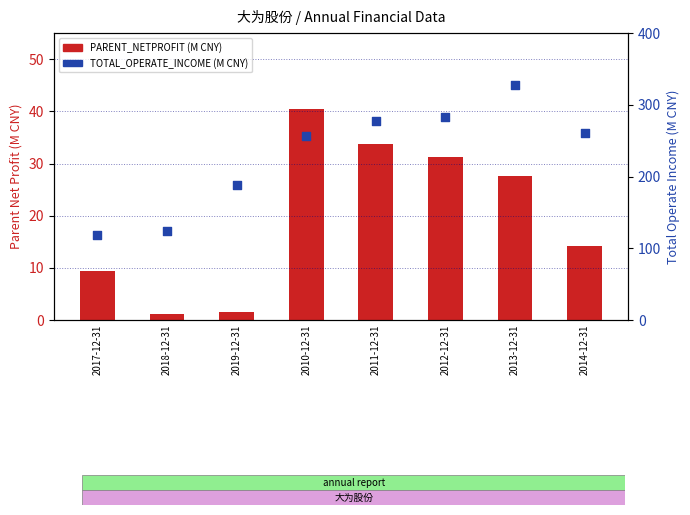

At how many categories does at least one series exceed 191?

5